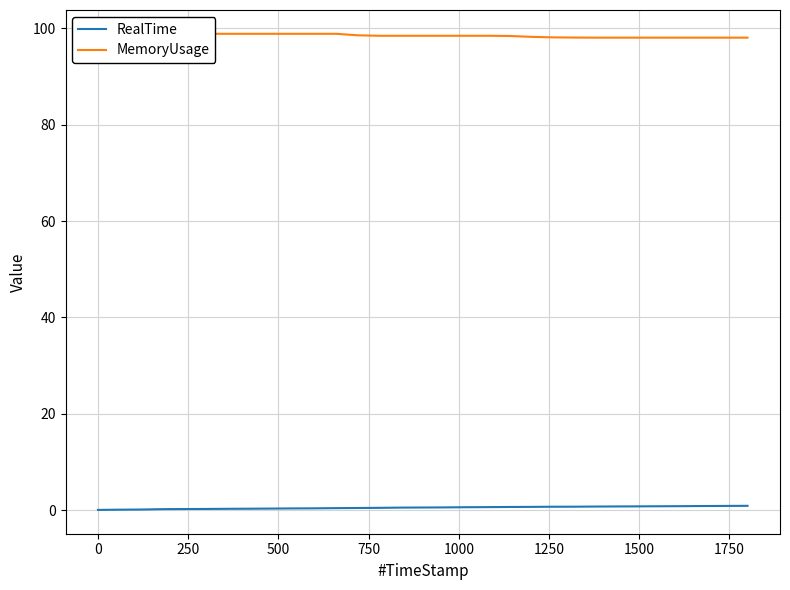

True or false: RealTime and MemoryUsage cross at least once.

False